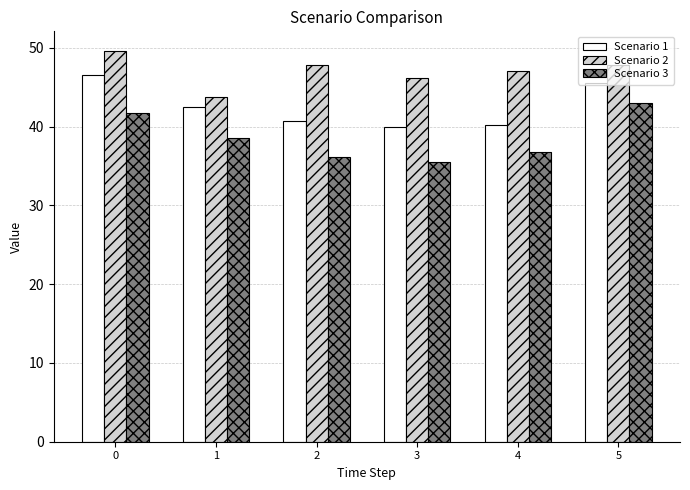

How many values in the Scenario 1 series exceed 42?

3